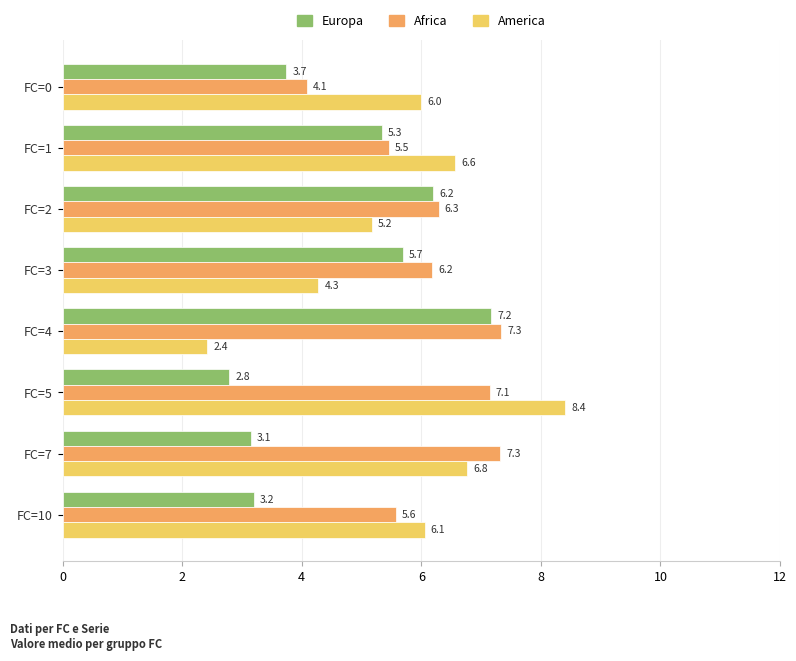

What is the difference between the maximum and minimum values in the America series?

6.0